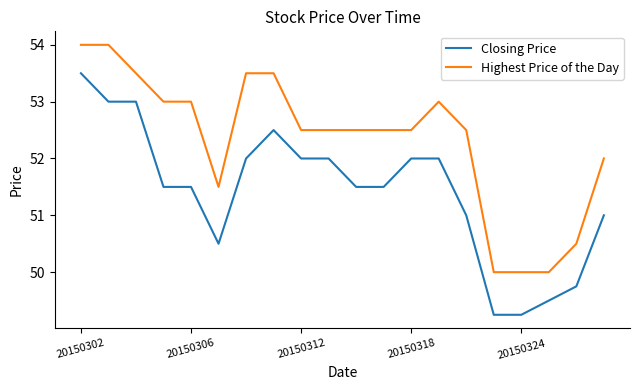

How many lines are shown in the chart?

2